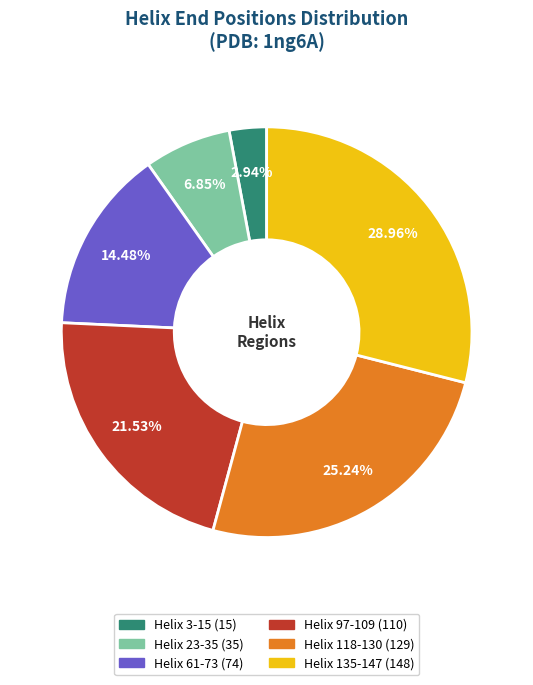

To the nearest percent, what portion does Helix 61-73 represent?

14%